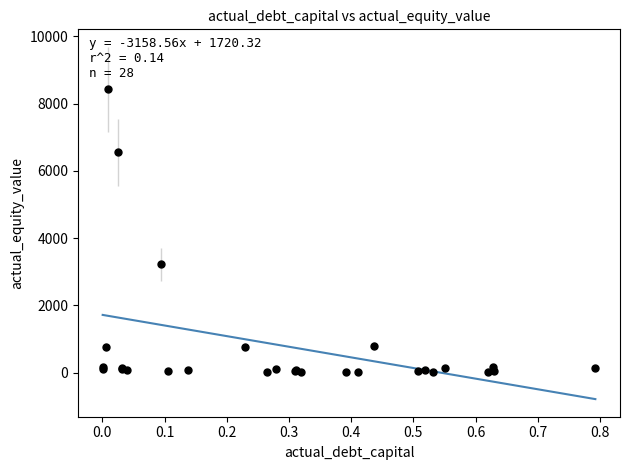

What Y value in the scatter plot is closest to 4214?

3221.1